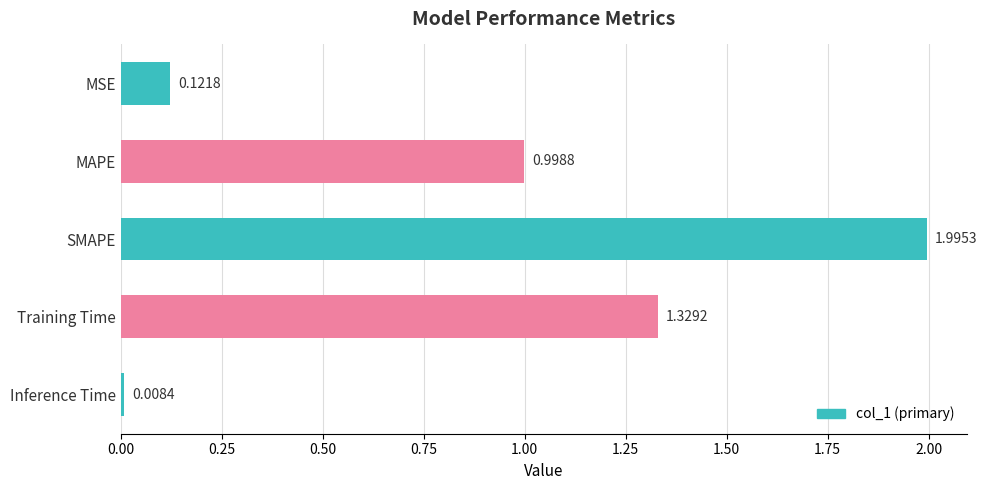

What is the label of the 4th bar from the bottom?

MAPE